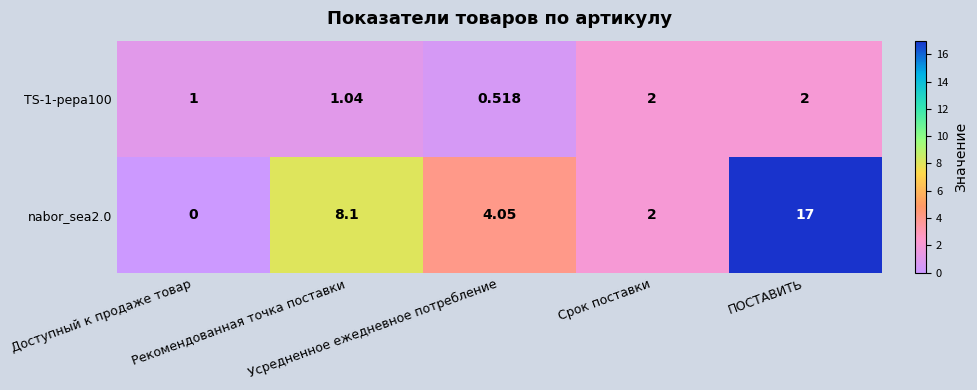

What is the spread (max minus min) of values at Доступный к продаже товар?

1.0